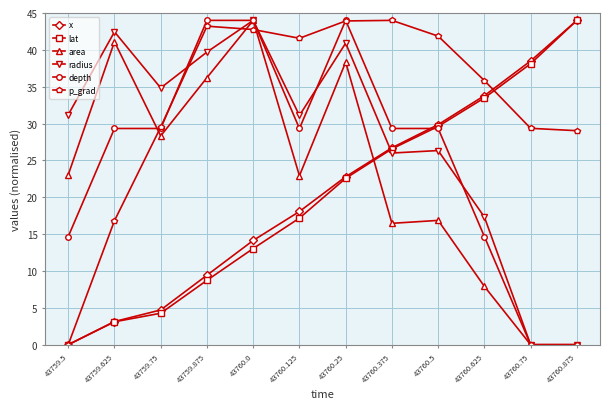

At which label is p_grad closest to 22?

43759.625